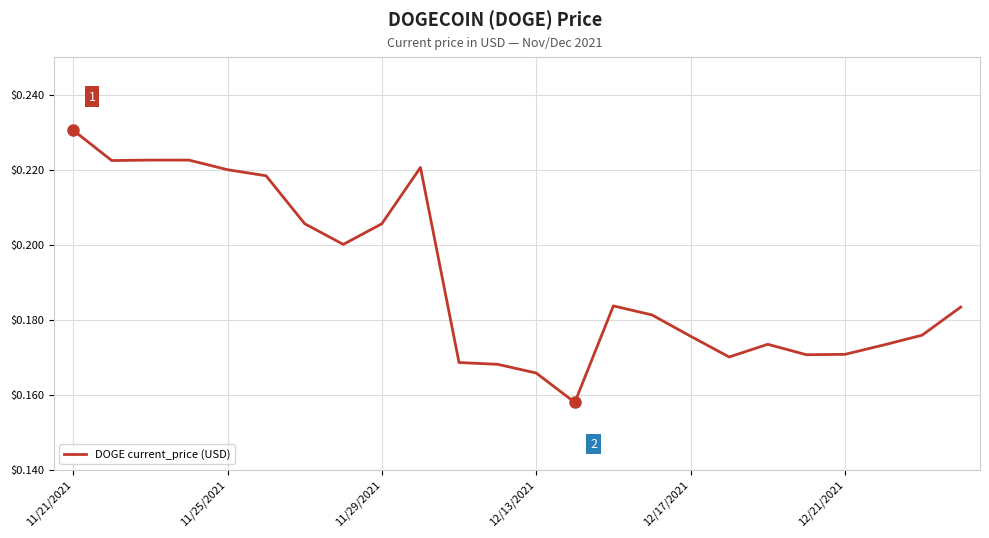

How many lines are shown in the chart?

1